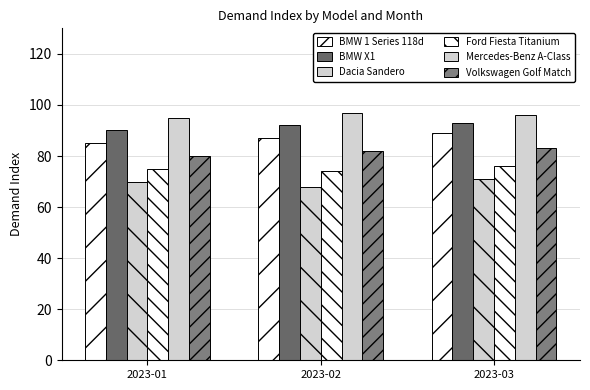

What is the difference between the maximum and second lowest values in the BMW 1 Series 118d series?

2